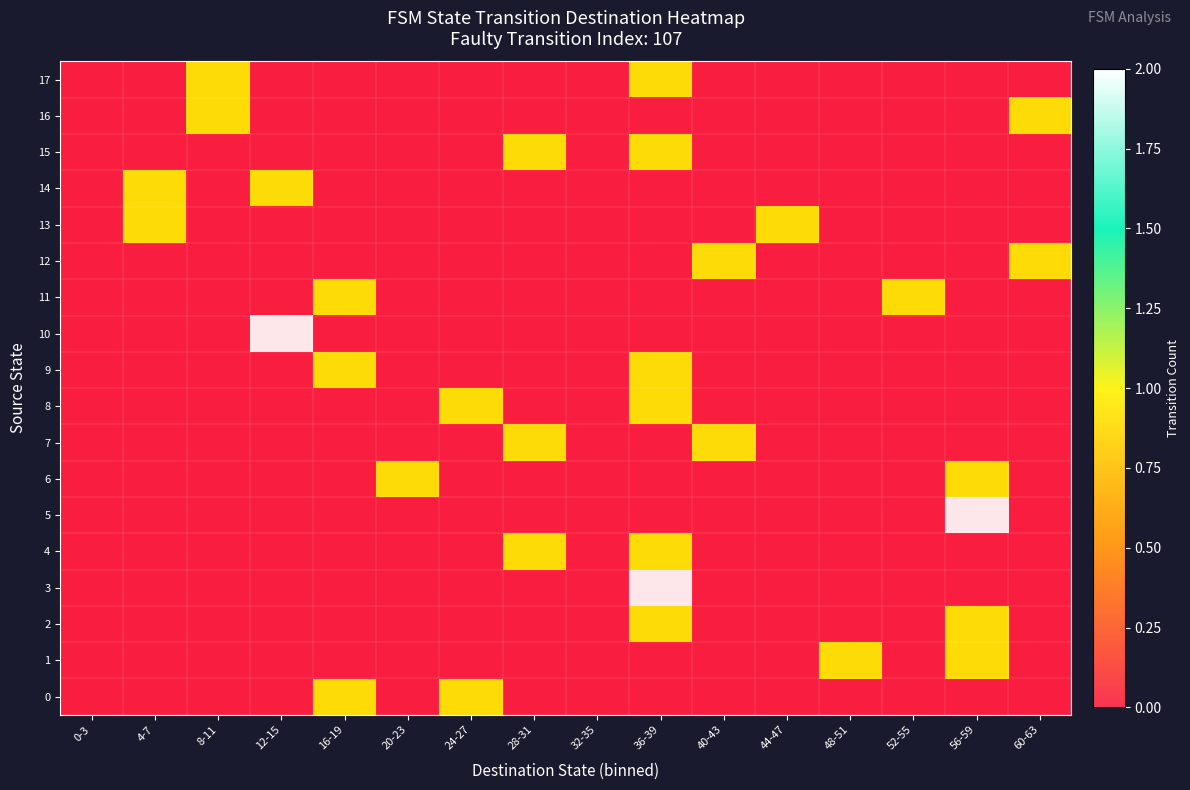

What is the total value across all series at 24-27?

2